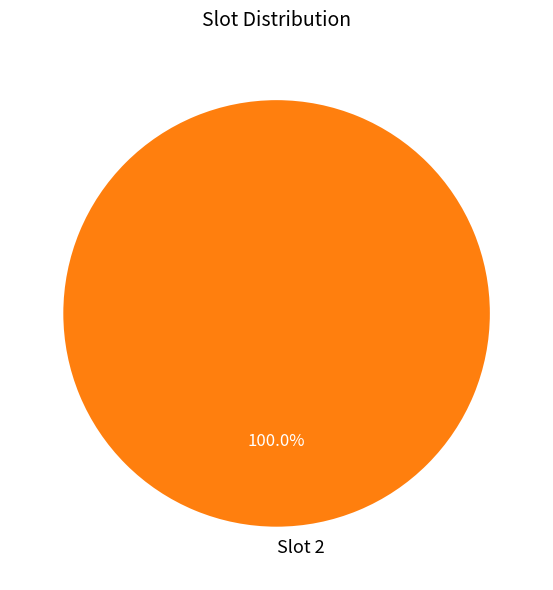

How many segments does this pie chart have?

1